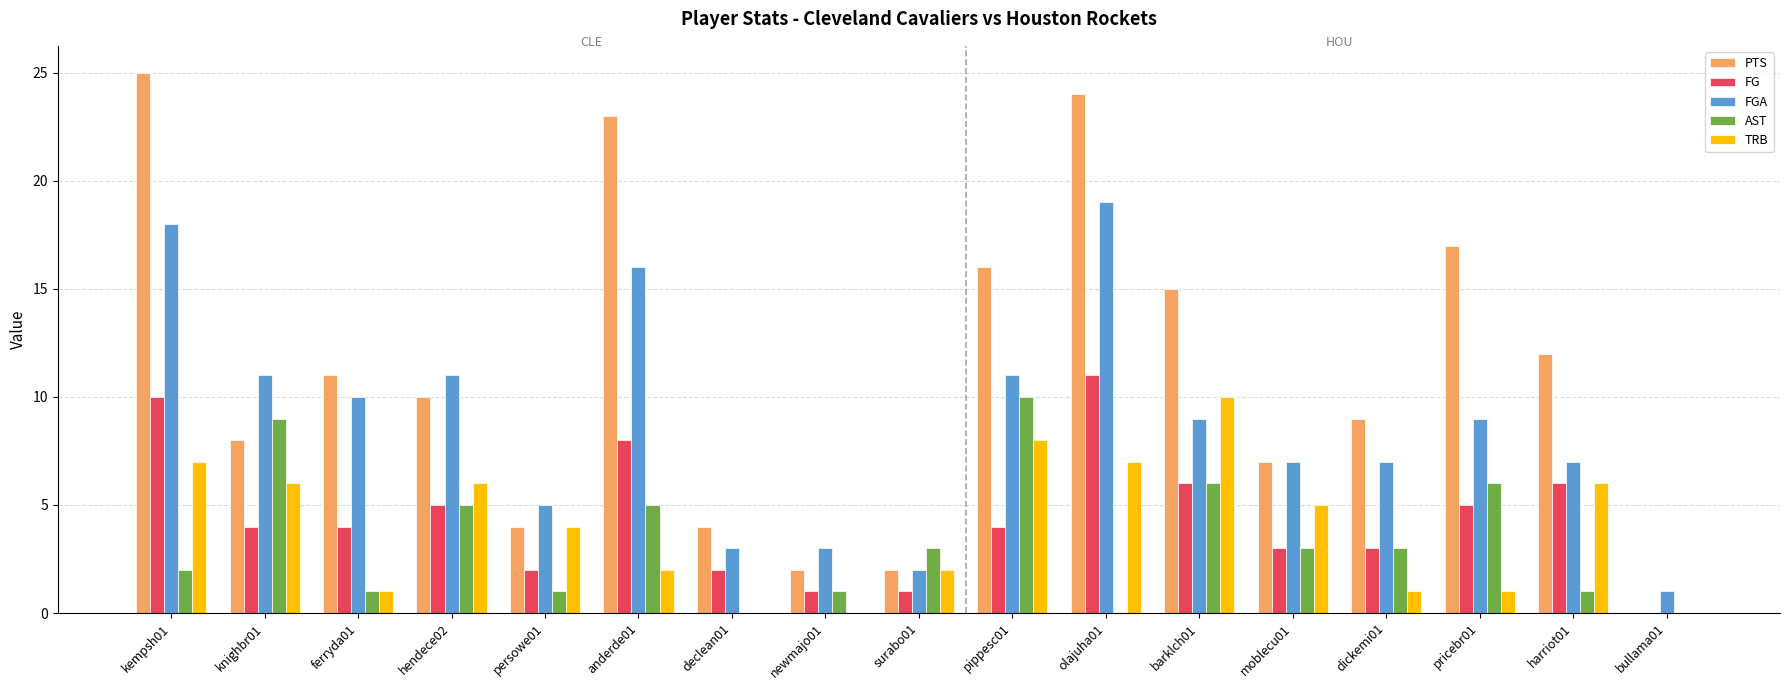

Which label corresponds to the largest value in the chart?

kempsh01